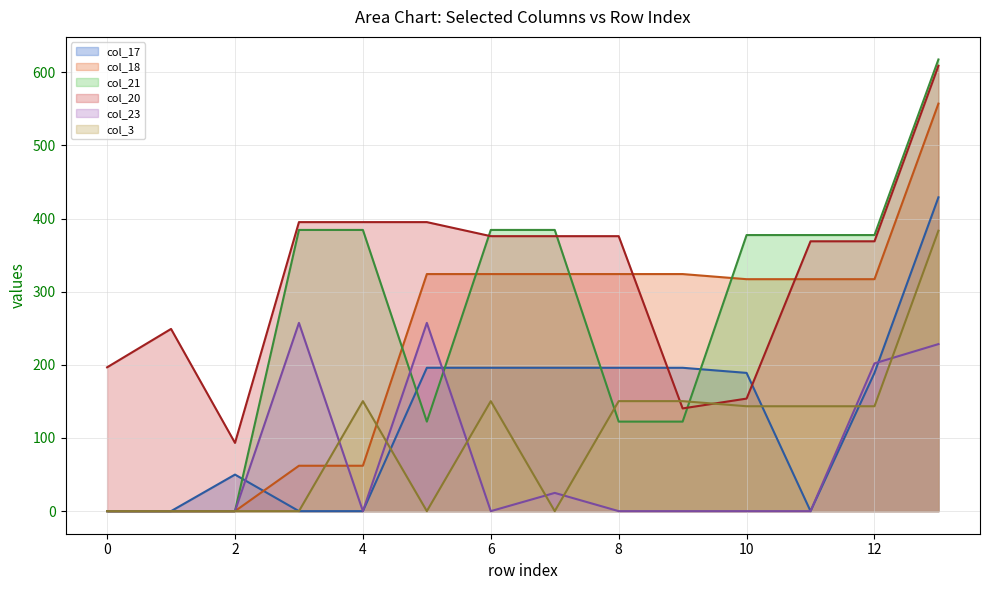

True or false: col_18 line and col_20 line cross at least once.

True